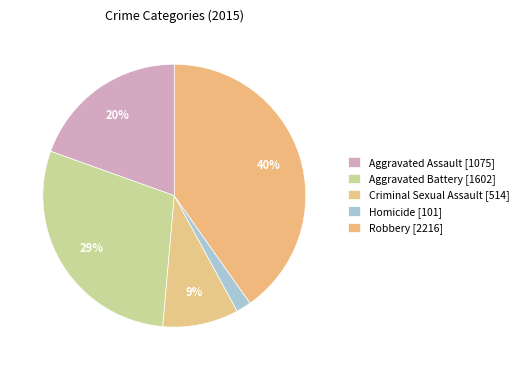

What is the smallest slice in the pie chart?

Homicide